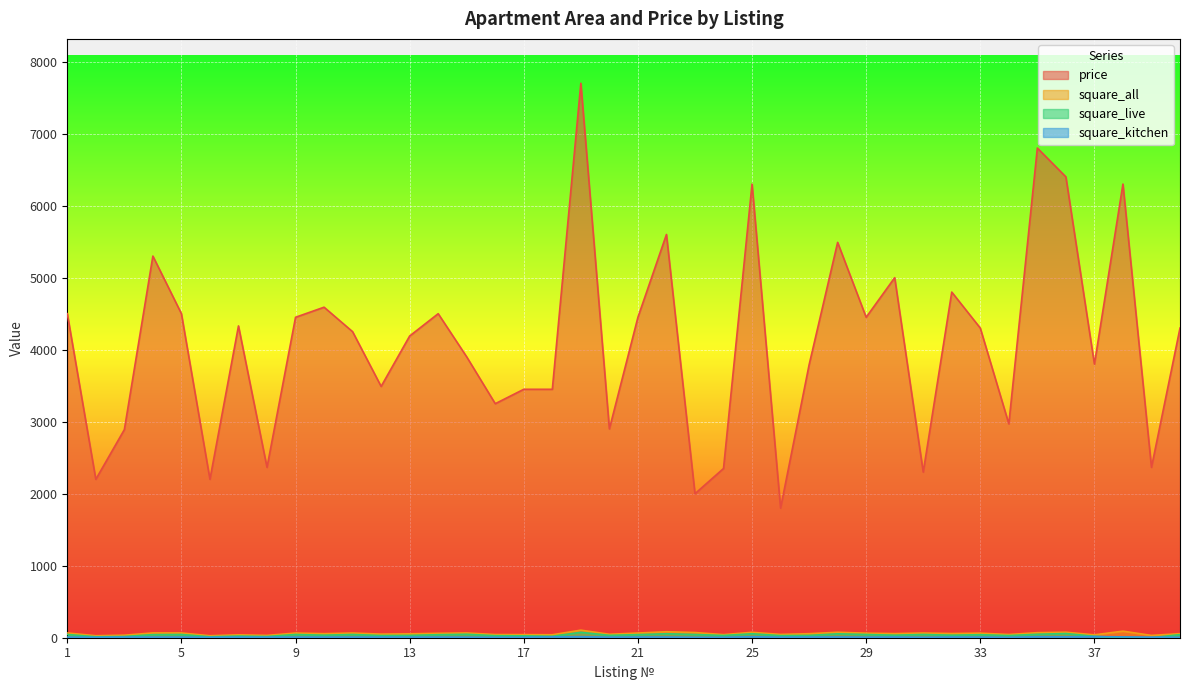

What is the sum of all square_live values?

1420.0